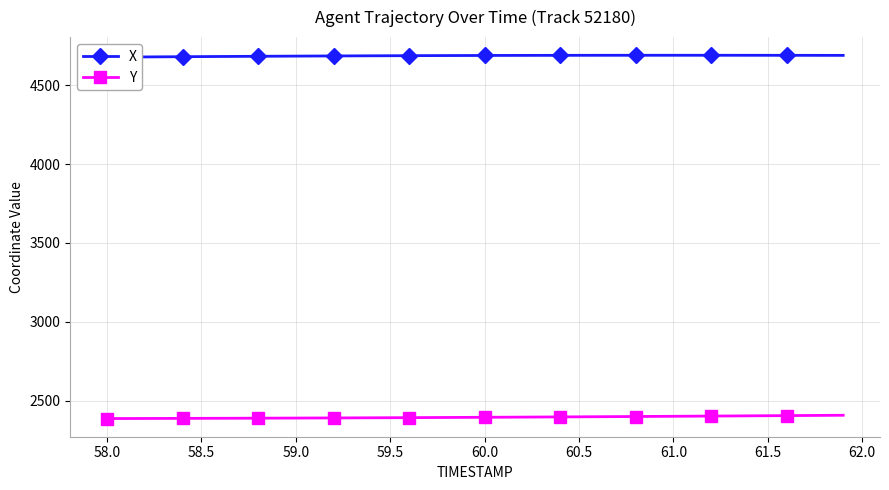

True or false: Y and X cross at least once.

False